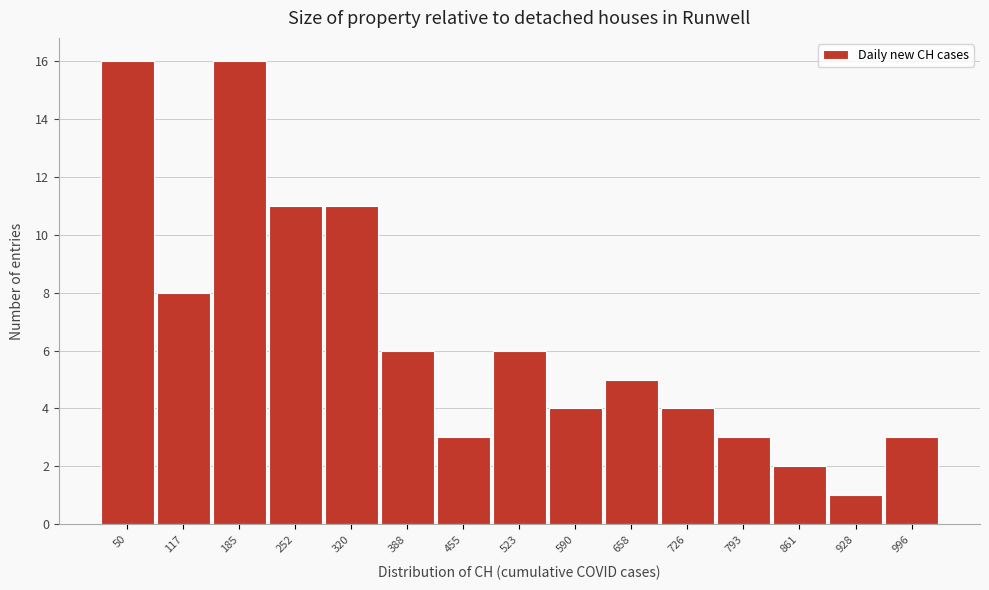

Reading left to right, extract all data points from this chart.

16	8	16	11	11	6	3	6	4	5	4	3	2	1	3